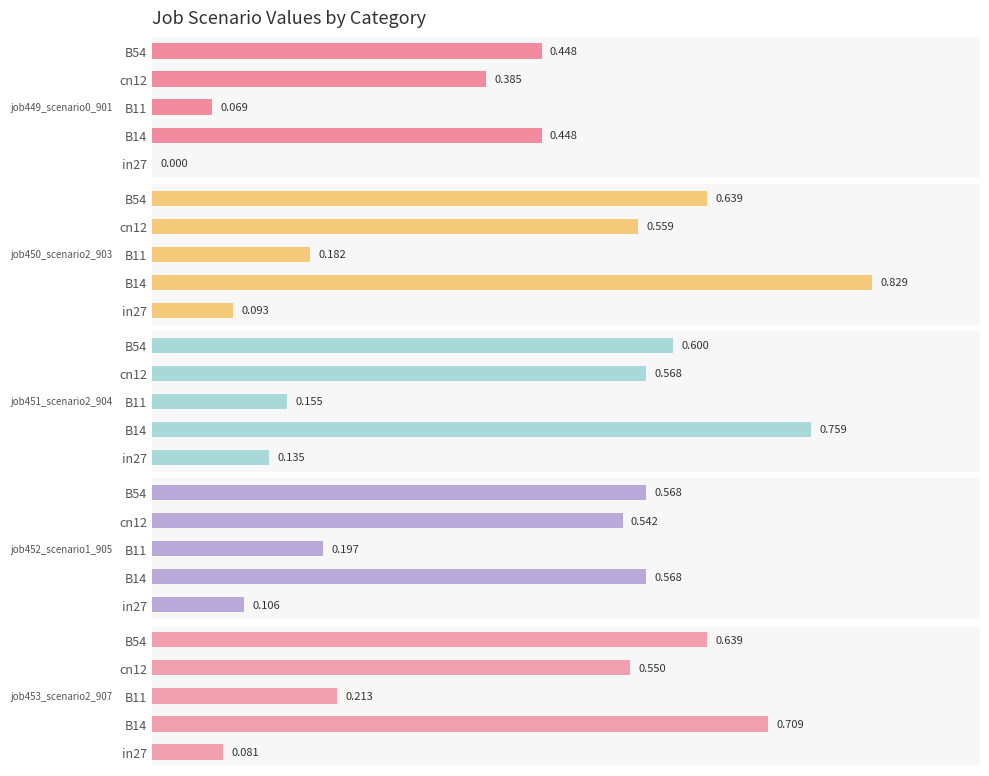

Reading right to left, what are all the values shown in this chart?

job449_scenario0_901: 0.8=0.4	0.6=0.4	0.4=0.1	0.2=0.4	0.0=0.0
job450_scenario2_903: 0.8=0.6	0.6=0.6	0.4=0.2	0.2=0.8	0.0=0.1
job451_scenario2_904: 0.8=0.6	0.6=0.6	0.4=0.2	0.2=0.8	0.0=0.1
job452_scenario1_905: 0.8=0.6	0.6=0.5	0.4=0.2	0.2=0.6	0.0=0.1
job453_scenario2_907: 0.8=0.6	0.6=0.6	0.4=0.2	0.2=0.7	0.0=0.1